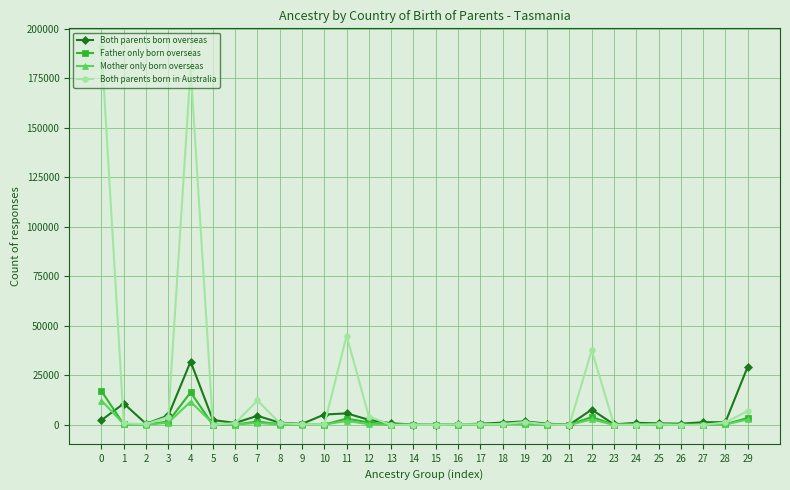

Which series has the widest spread of values?

Both parents born in Australia